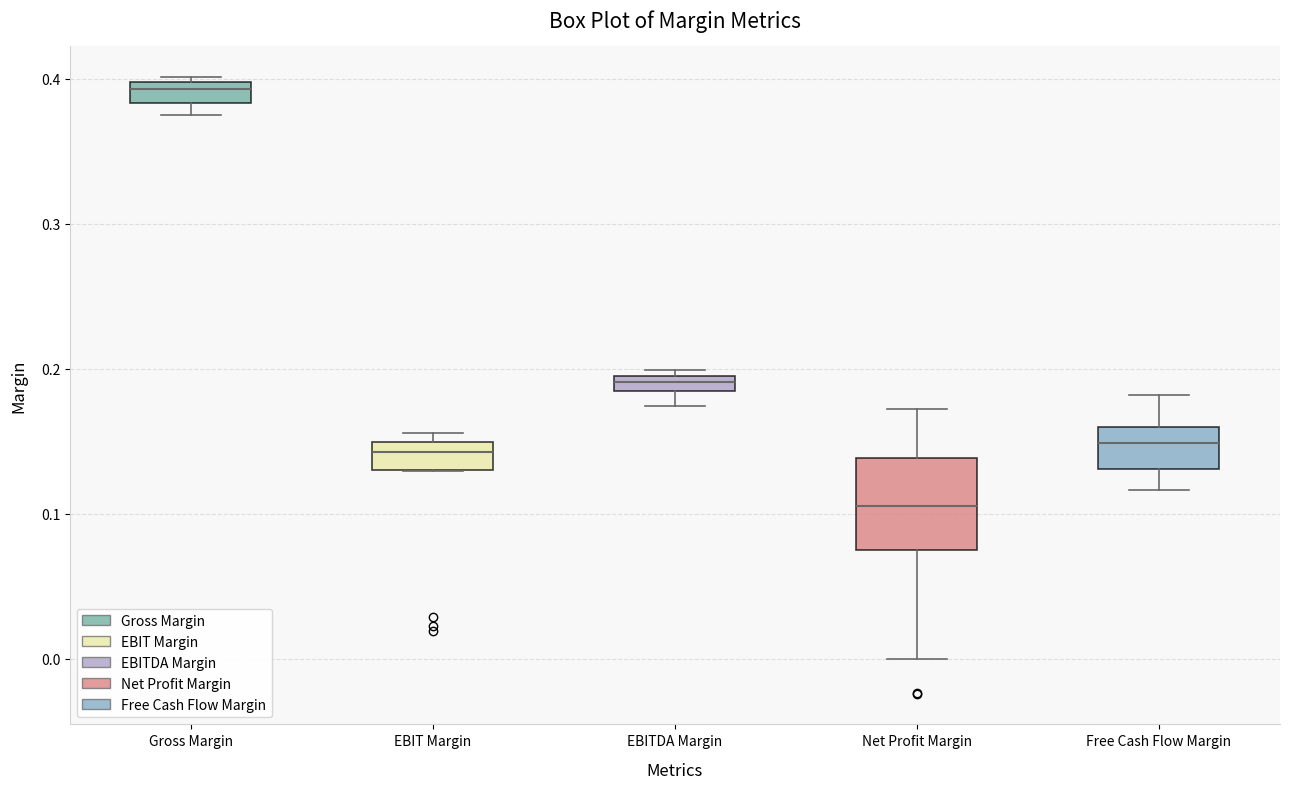

Comparing the boxes themselves (not the whiskers), which one is the tallest?

Net Profit Margin